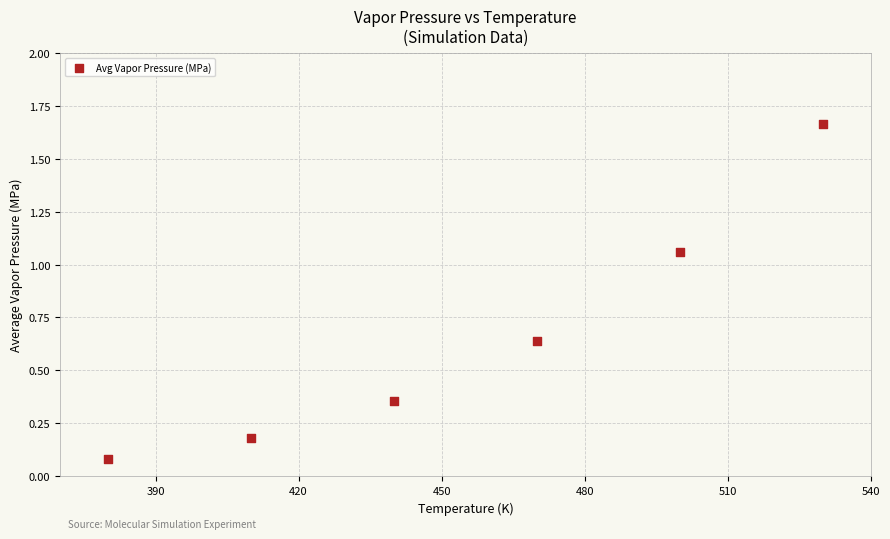

What is the range of X values (max minus min)?

150.0